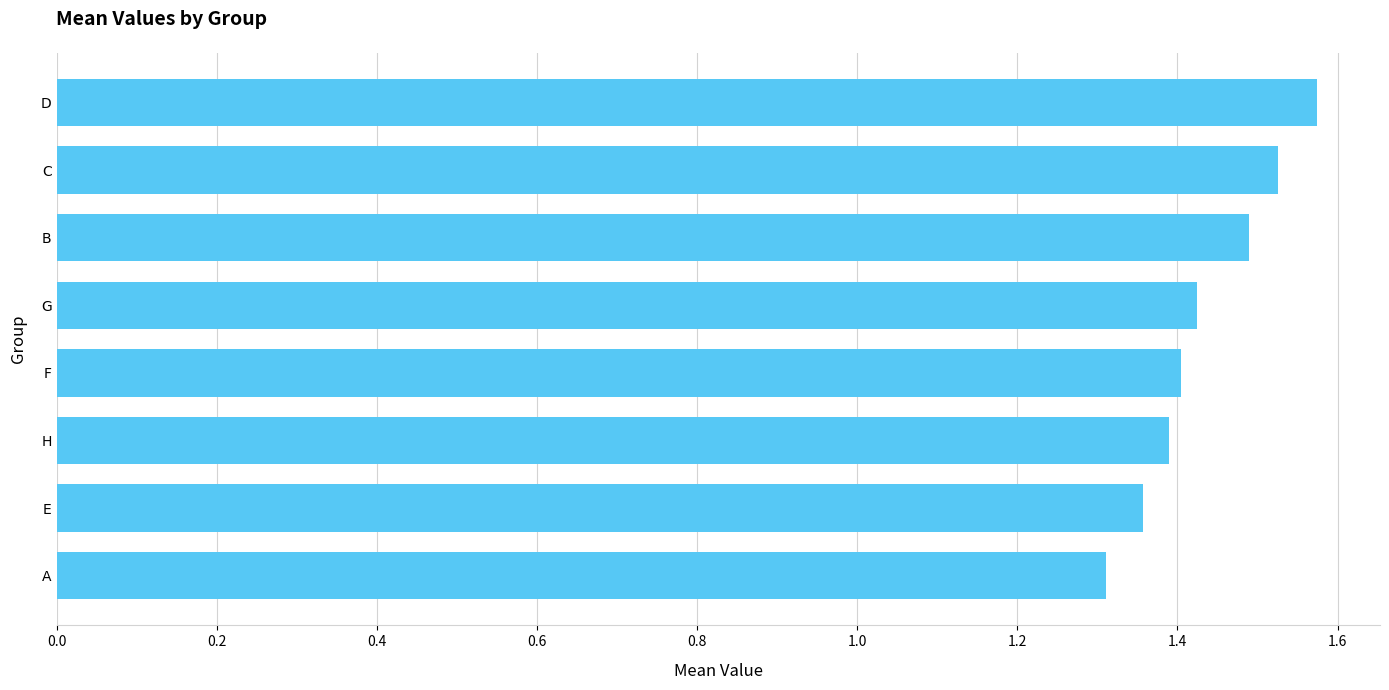

How many values are between 1 and 2?

8